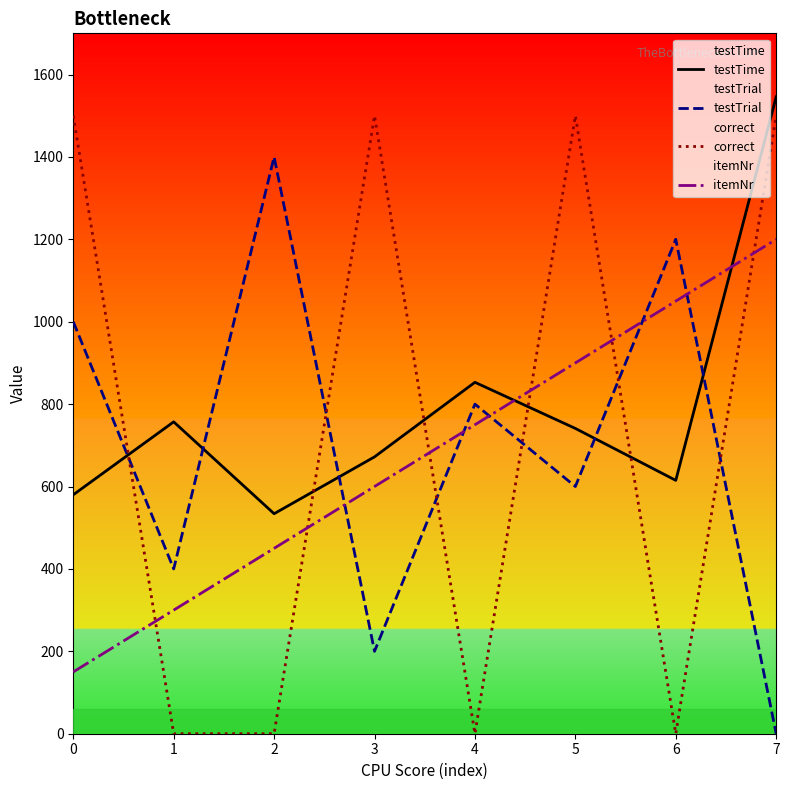

Rank the series by their average value, from highest to lowest.

testTime, correct, testTrial, itemNr